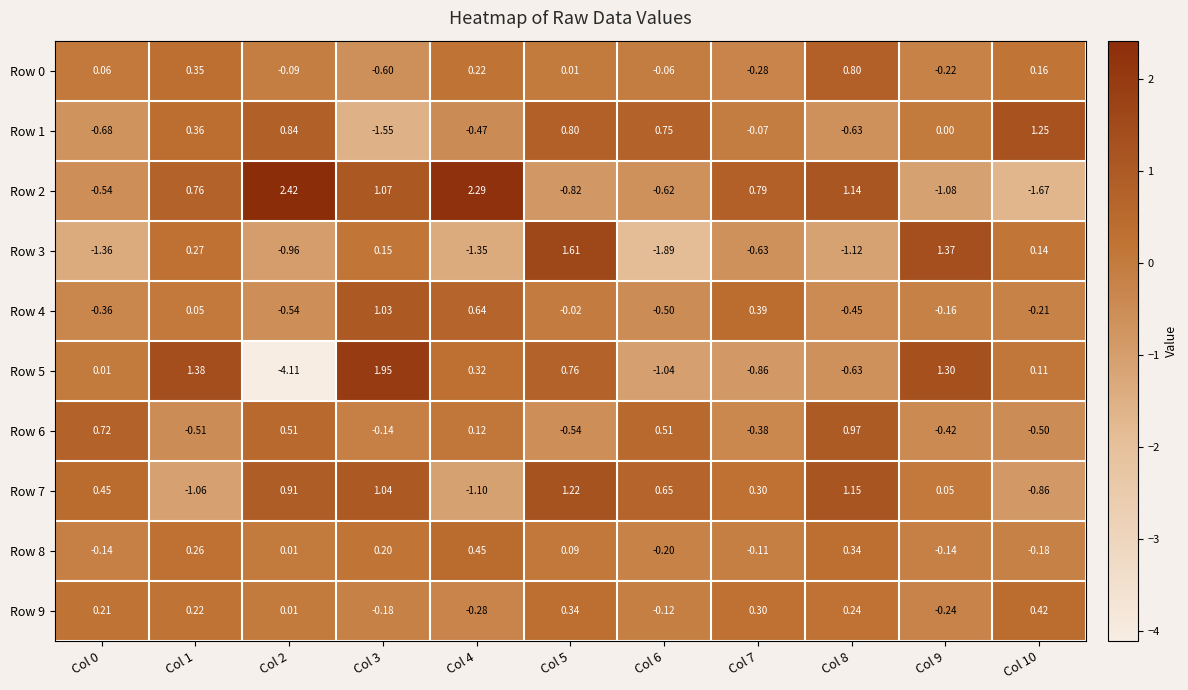

Is the value of Row 7 at Col 1 greater than the value of Row 3 at Col 7?

No